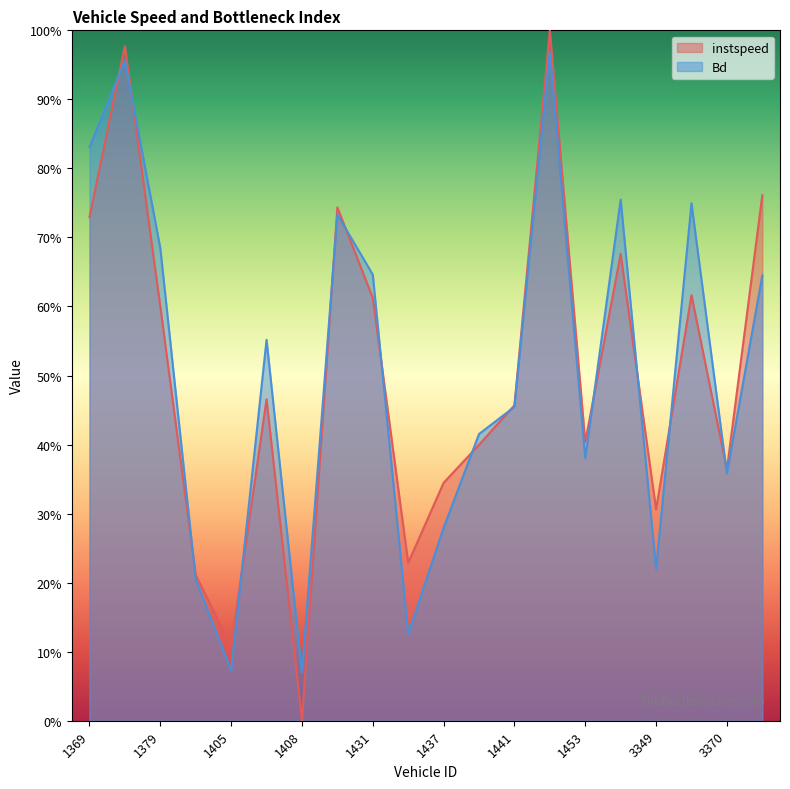

Rank the categories by instspeed value from highest to lowest.

1443, 1376, 3404, 1417, 1369, 1454, 3369, 1431, 1379, 1407, 1441, 1453, 1440, 3370, 1437, 3349, 1435, 1392, 1405, 1408